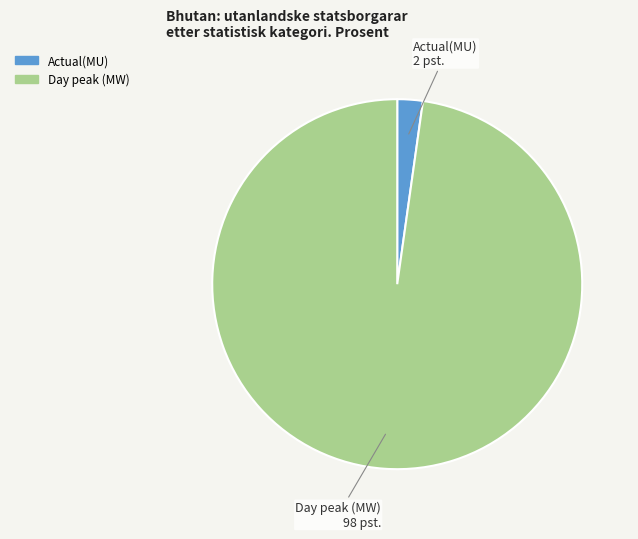

Which category has the smallest portion of the pie?

Actual(MU)